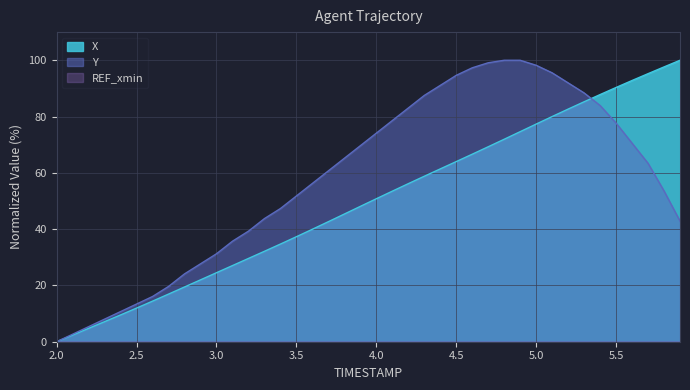

Which series has the largest total across all categories?

Y